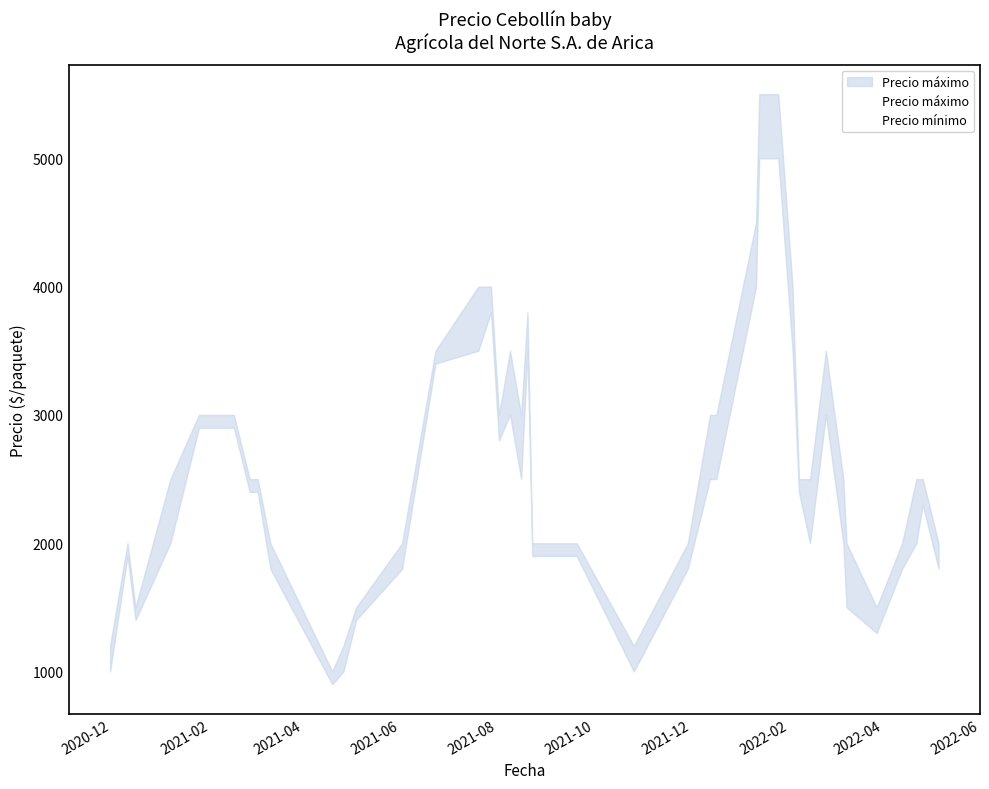

Which series has the largest total across all categories?

Precio máximo